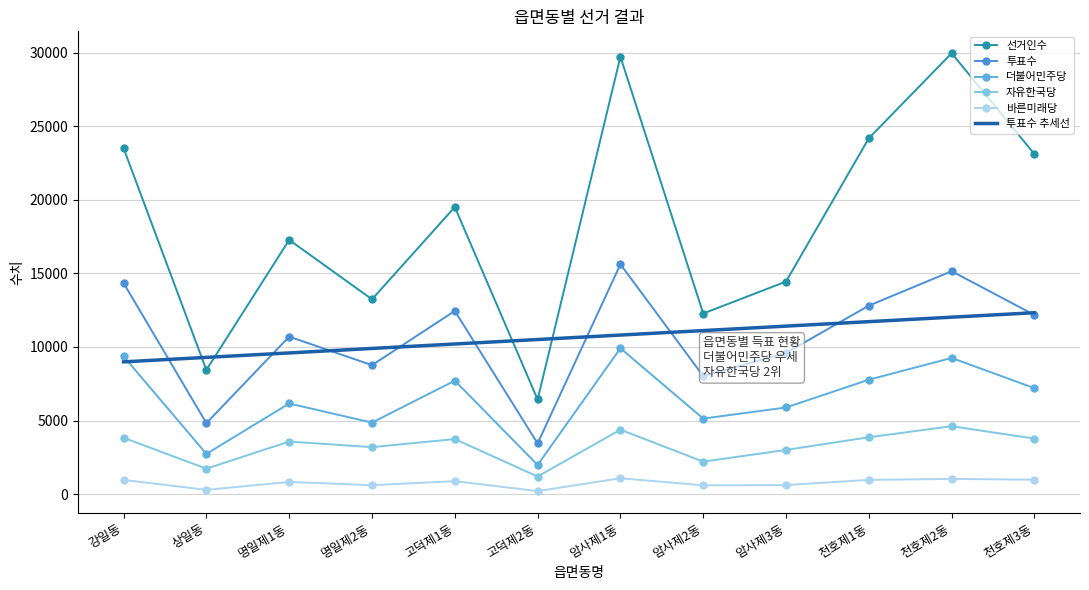

True or false: 바른미래당 has more than 1 interior local peaks.

True